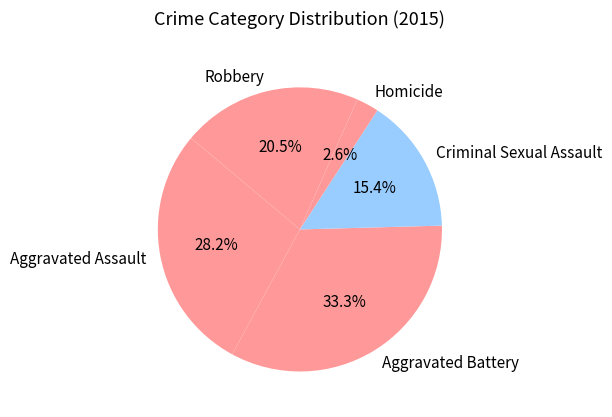

Is it true that Homicide is 9% of the pie?

False